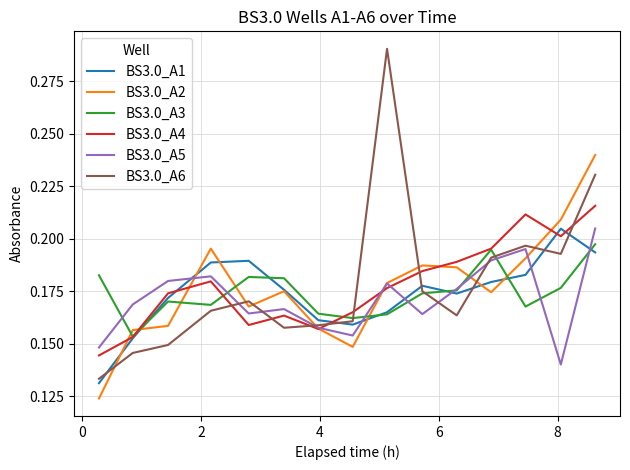

Which series has the largest range (max minus min)?

BS3.0_A6